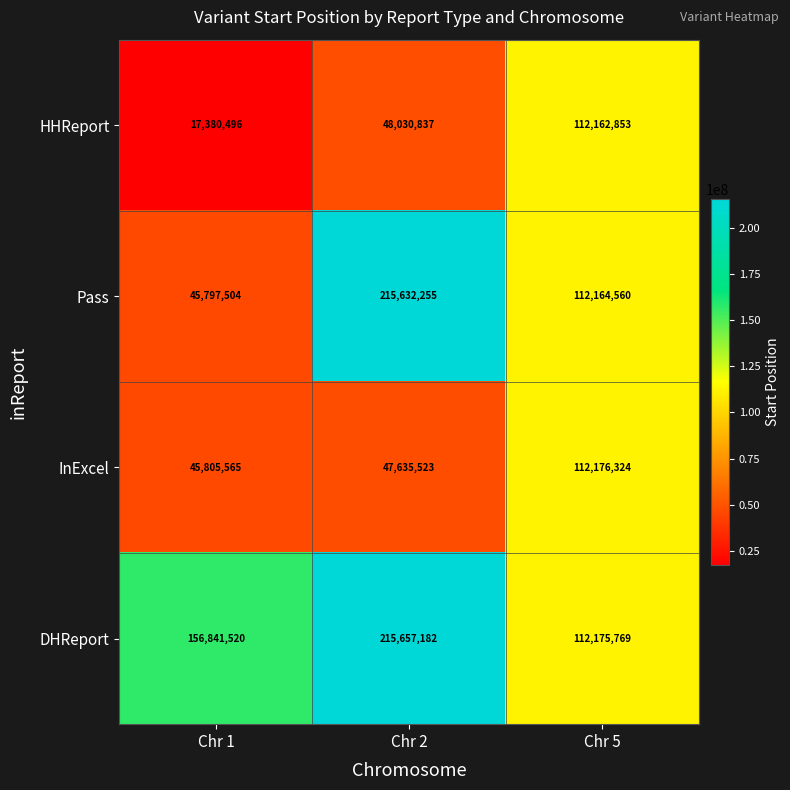

List the series in order of their peak value, lowest first.

HHReport, InExcel, Pass, DHReport